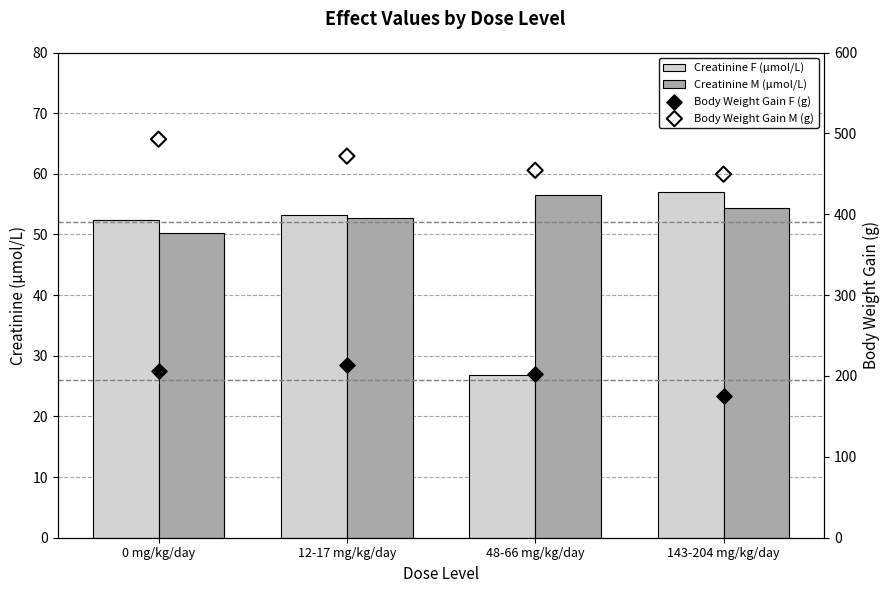

What are all the series names shown in the legend?

Creatinine F (µmol/L), Creatinine M (µmol/L), Body Weight Gain F (g), Body Weight Gain M (g)